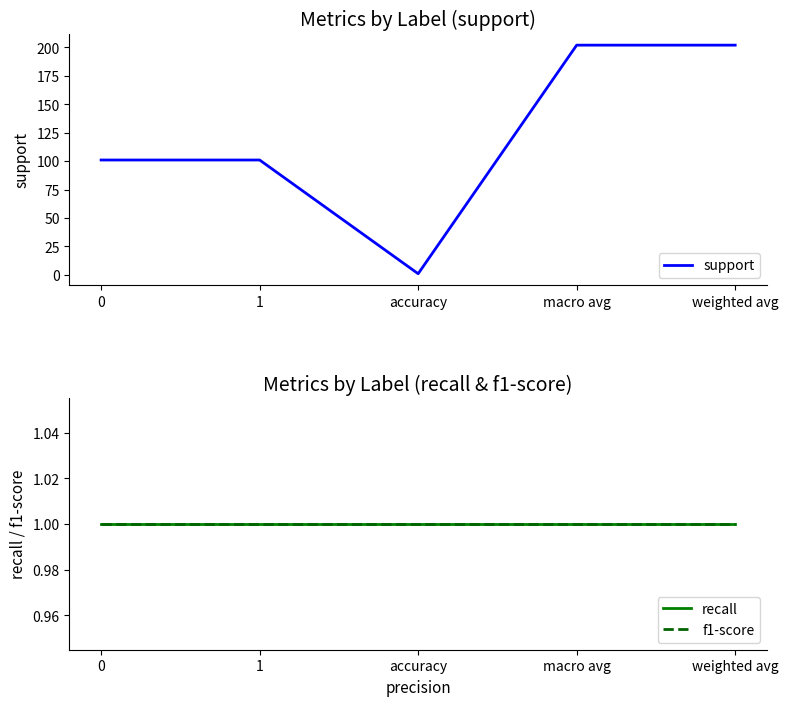

List the series in order of their peak value, highest first.

support, recall, f1-score